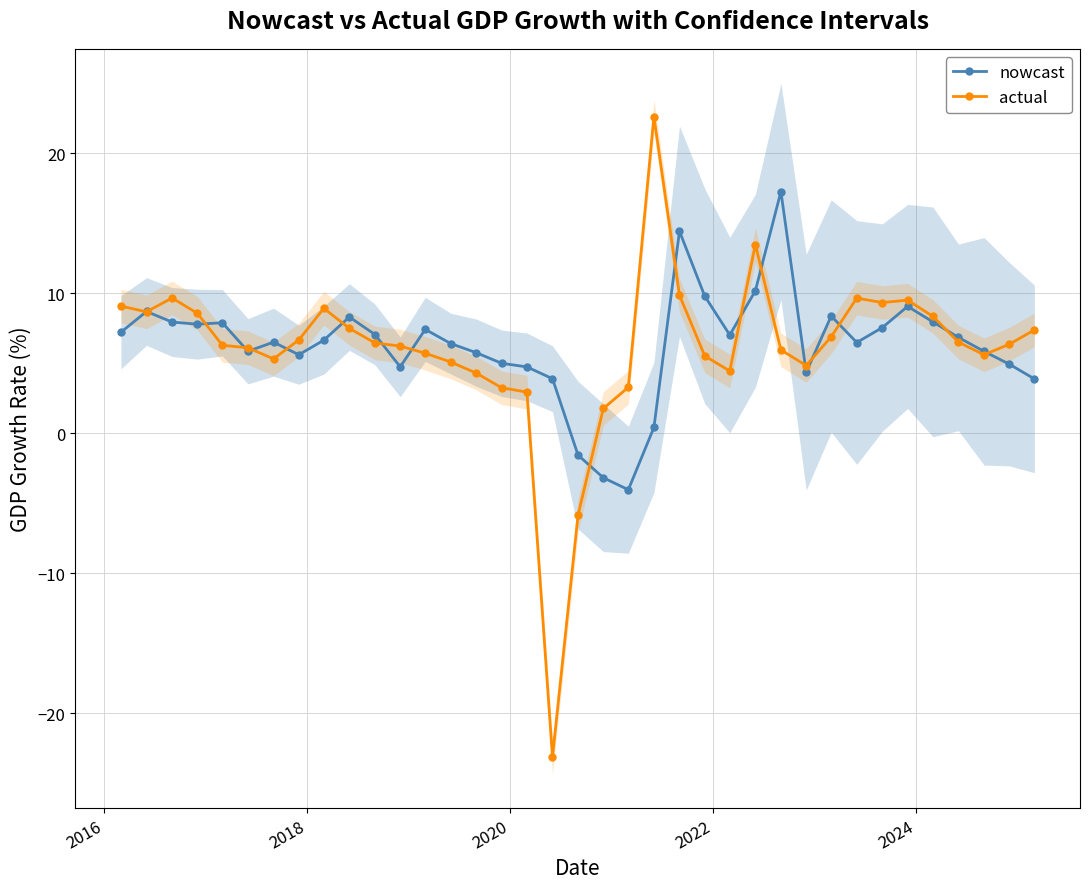

How many negative values does the actual series have?

2